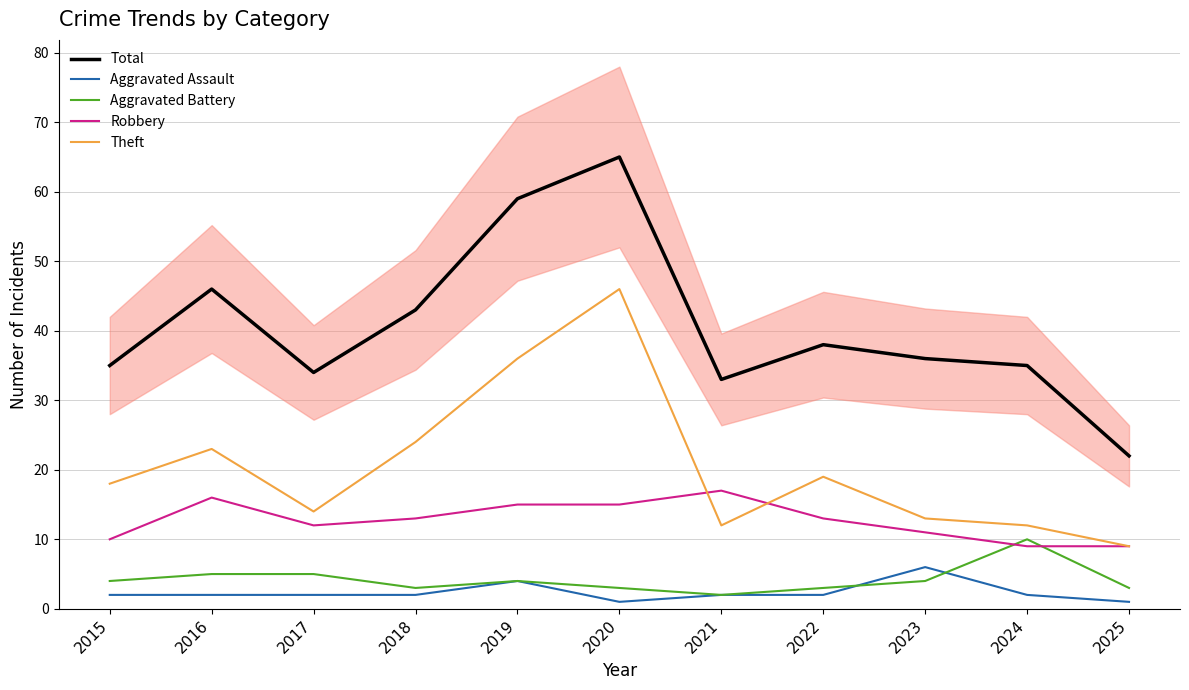

Reading left to right, extract all data points from this chart.

Total: 35	46	34	43	59	65	33	38	36	35	22
Aggravated Assault: 2	2	2	2	4	1	2	2	6	2	1
Aggravated Battery: 4	5	5	3	4	3	2	3	4	10	3
Robbery: 10	16	12	13	15	15	17	13	11	9	9
Theft: 18	23	14	24	36	46	12	19	13	12	9